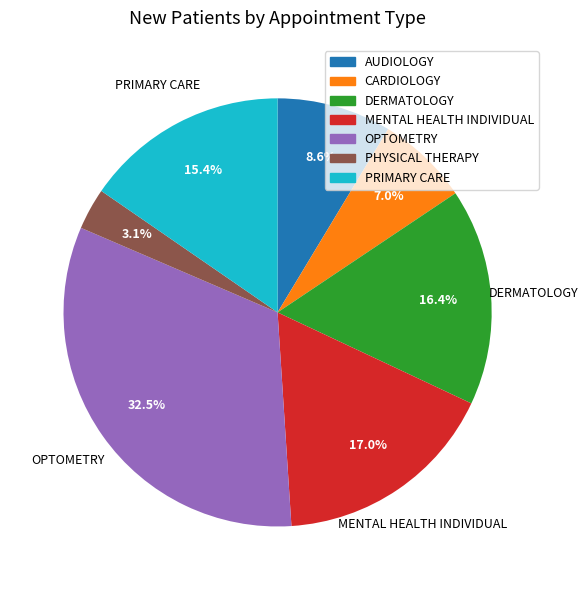

Approximately how many times larger is the value at MENTAL HEALTH INDIVIDUAL compared to DERMATOLOGY?

1.0